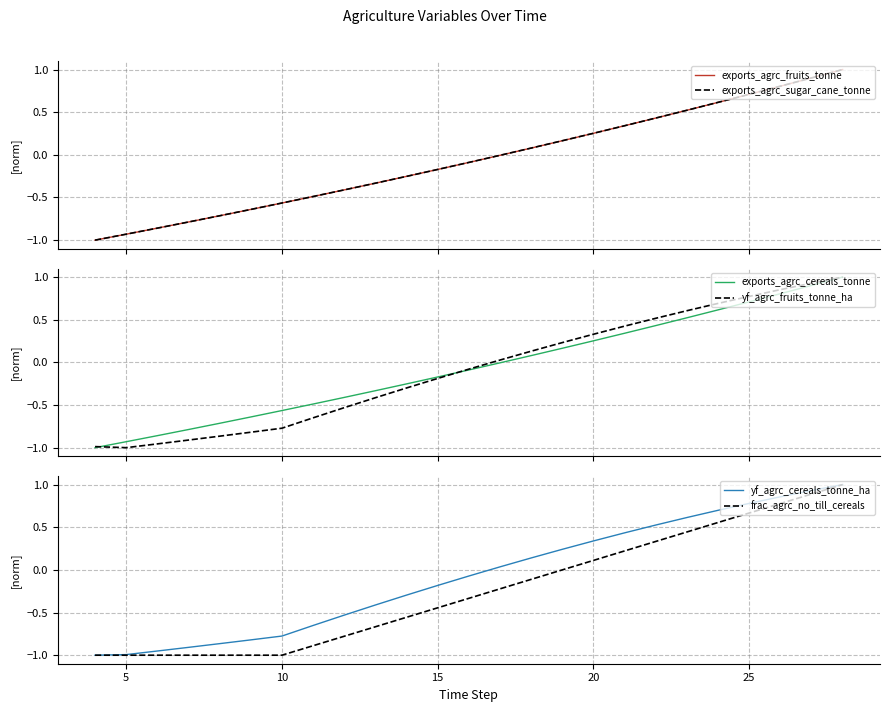

What is the maximum value for exports_agrc_cereals_tonne?

1.0